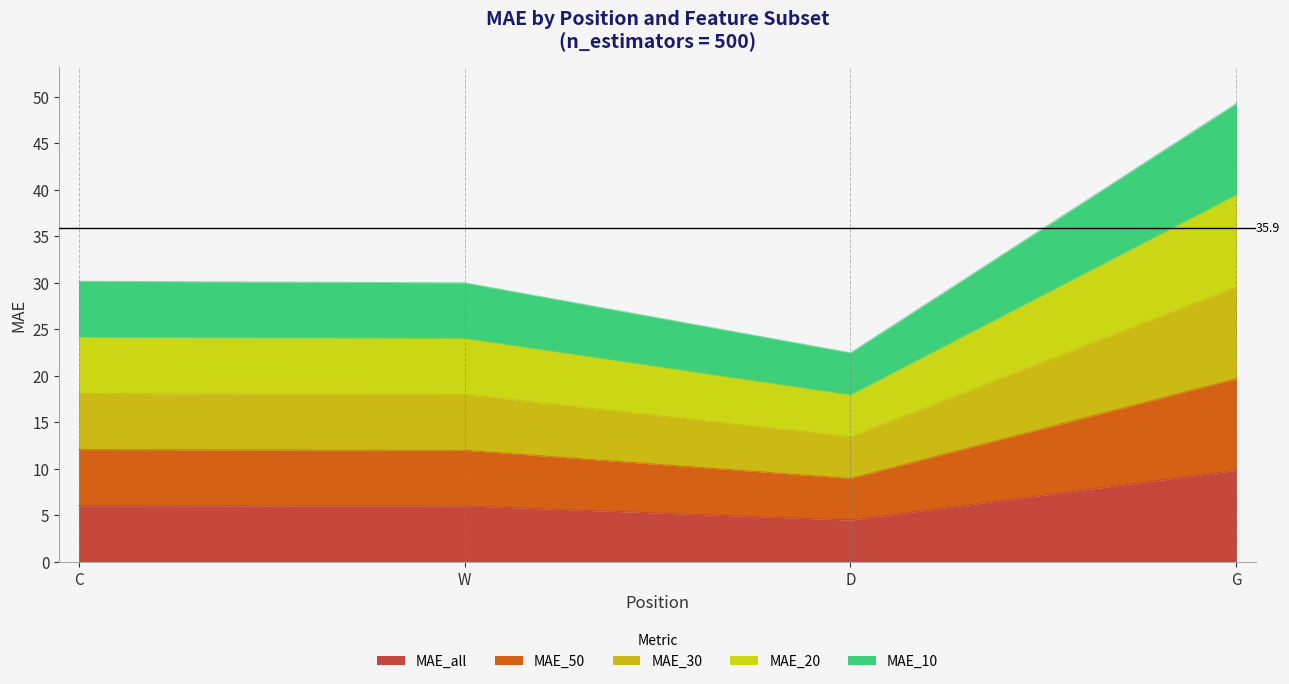

At which category is the sum across all series the highest?

G